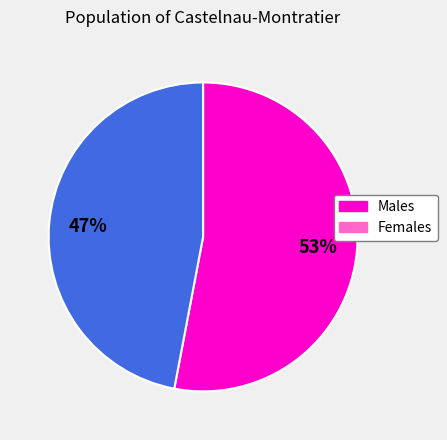

To the nearest percent, what is the average slice percentage?

50%